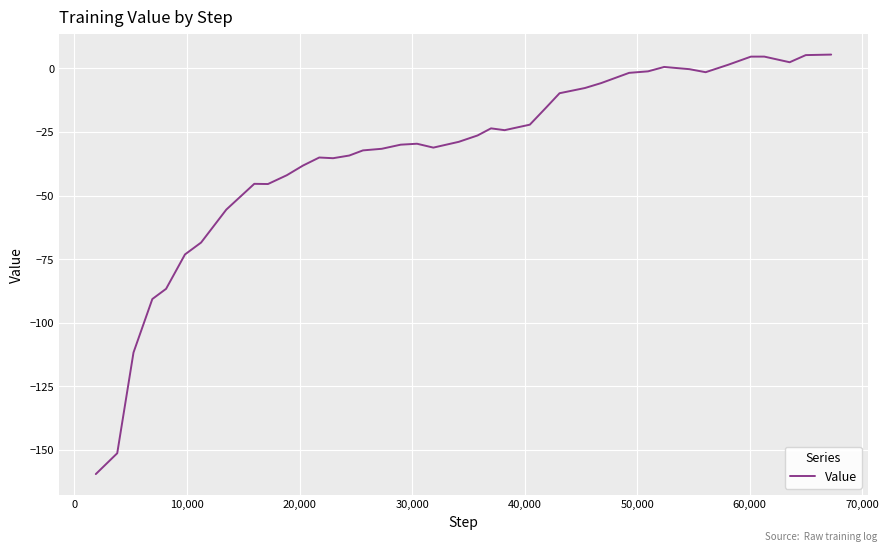

What is the smallest value displayed?

-159.5